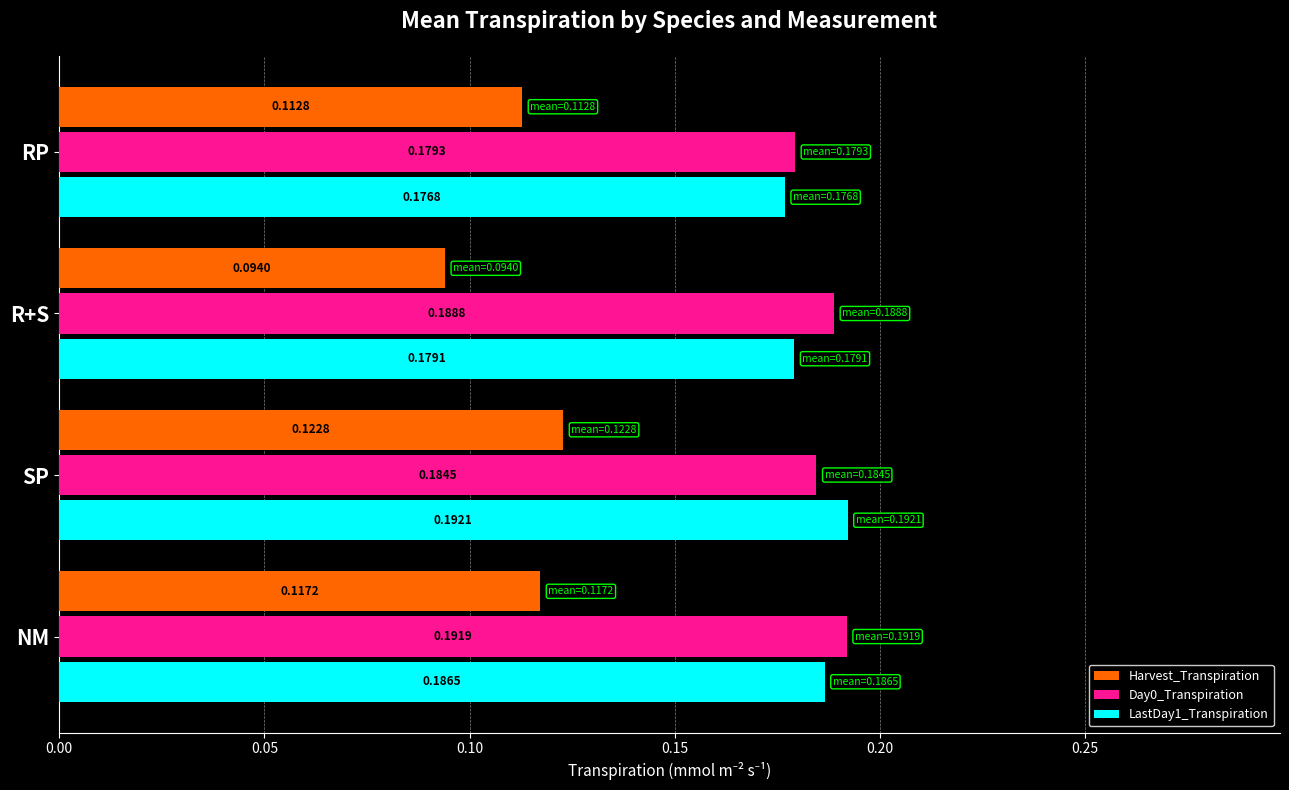

Which series changed the most between NM and SP?

Day0_Transpiration